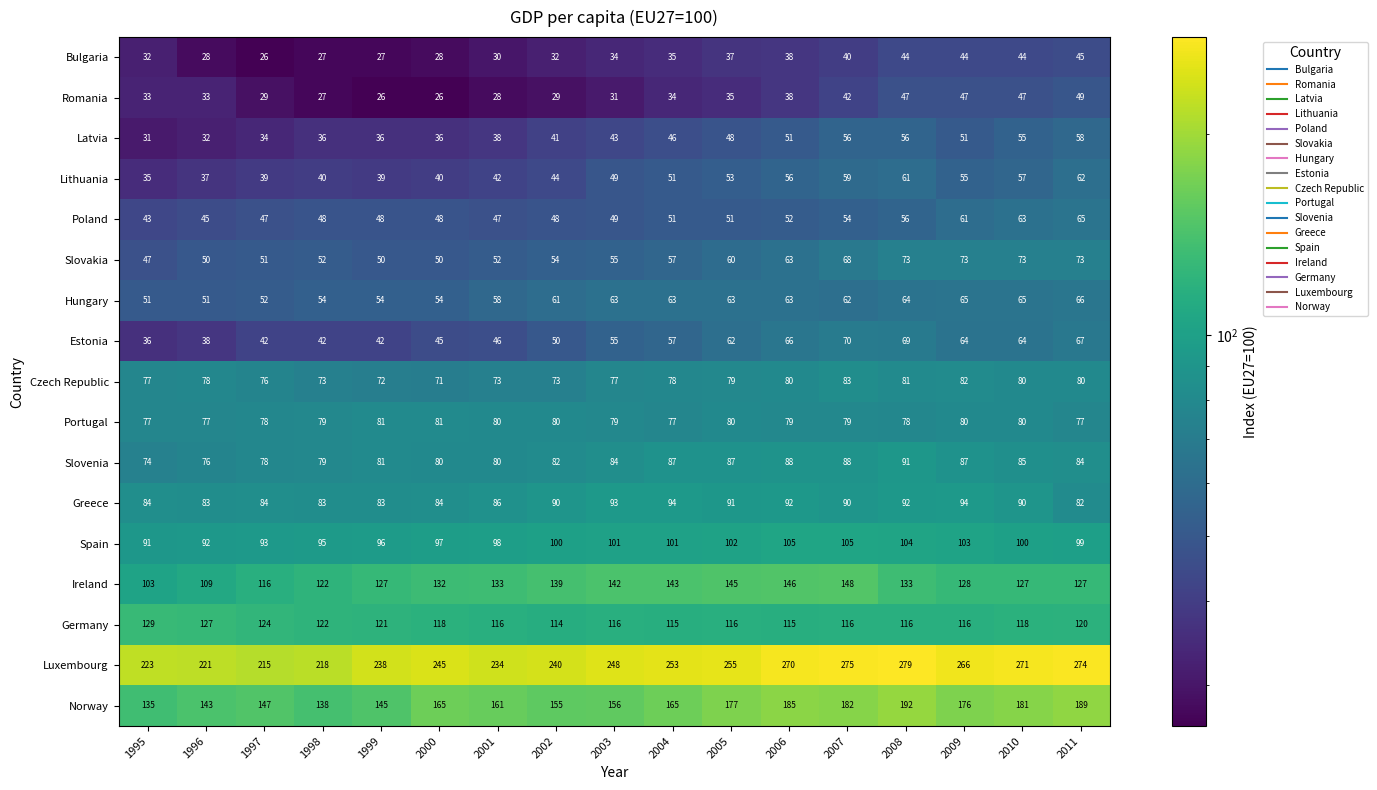

What is the average value of the Germany series?

119